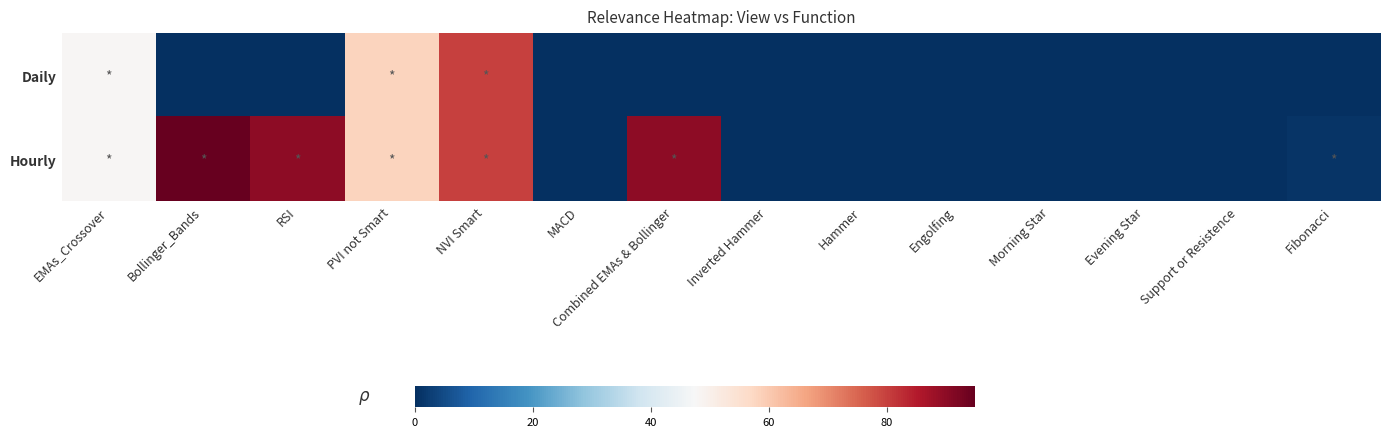

How many series are shown in this chart?

2